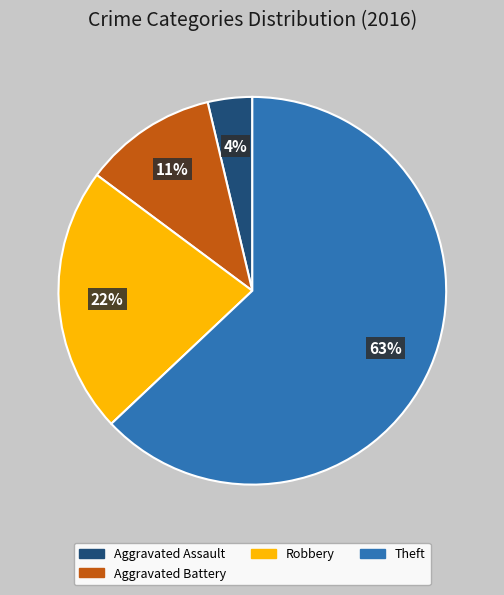

To the nearest percent, what is the difference between the largest and smallest slice percentages?

59%